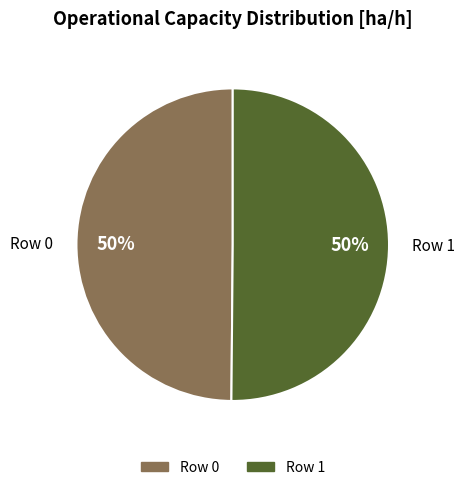

Combined, do Row 1 and Row 0 account for over 50%?

Yes